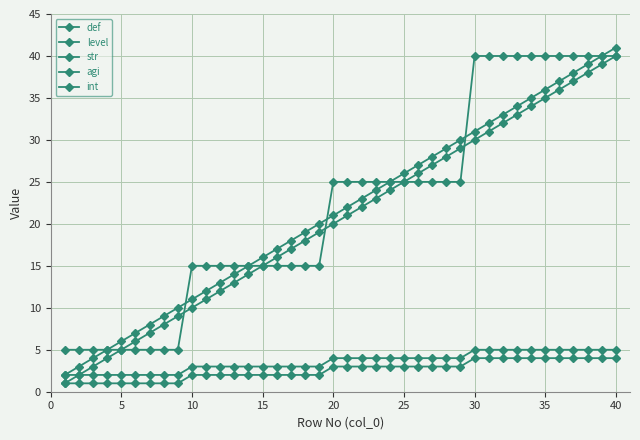

How many intersections are there between str and def?

3